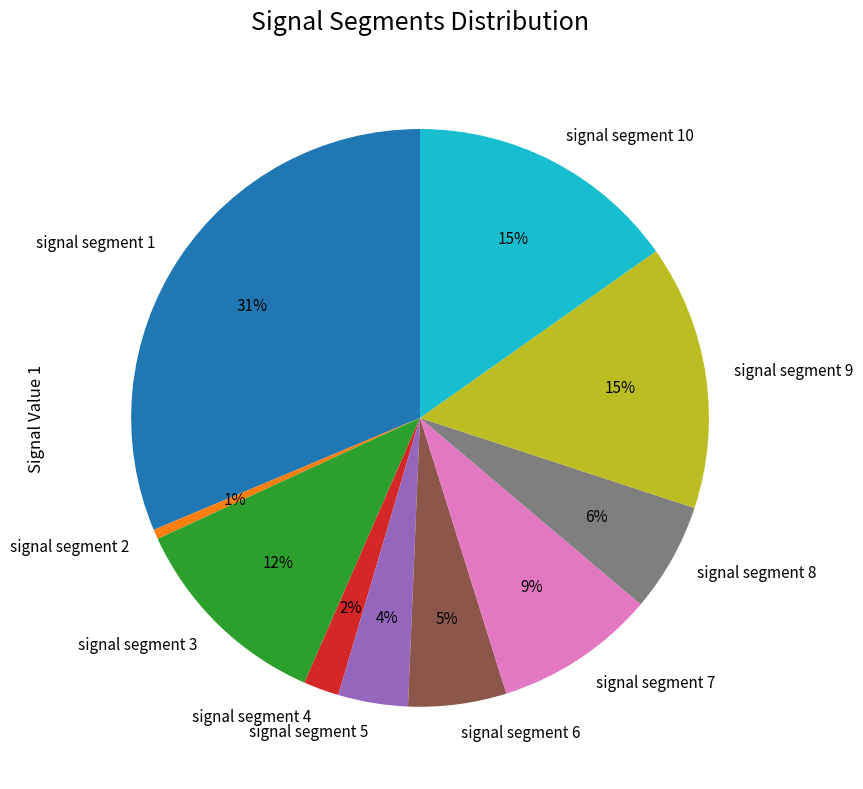

Which slice is the largest?

signal segment 1